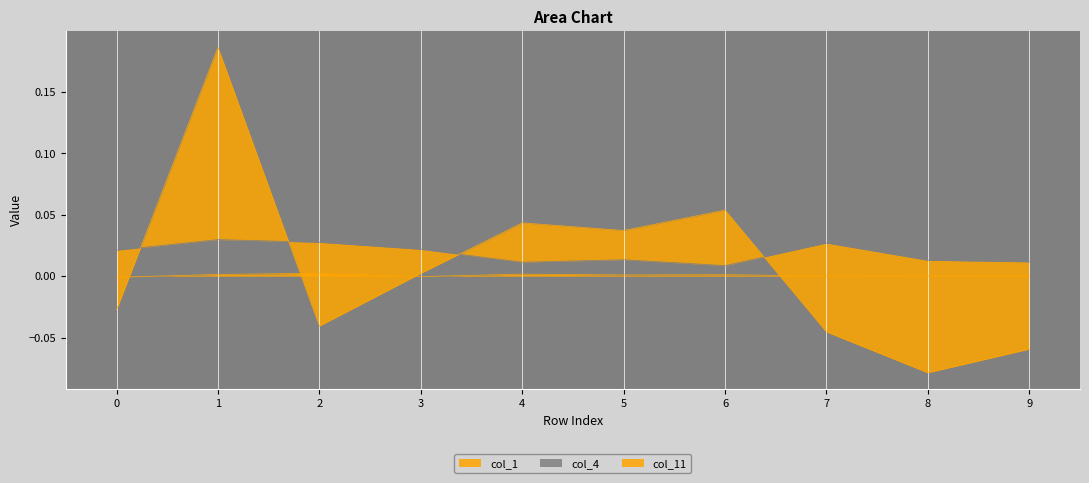

Which series has the largest total across all categories?

col_4